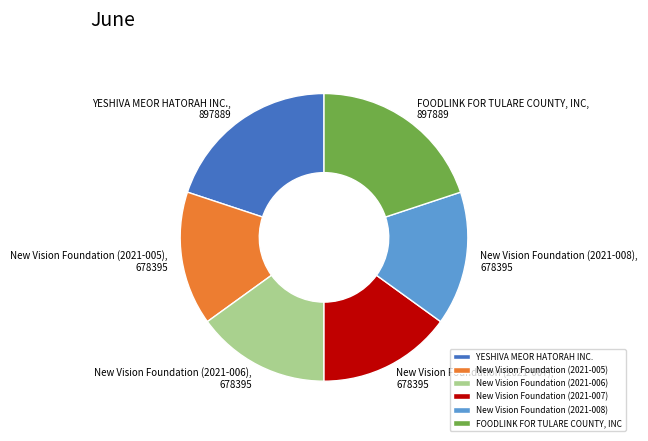

Is the sum of YESHIVA MEOR HATORAH INC. and FOODLINK FOR TULARE COUNTY, INC greater than half?

No